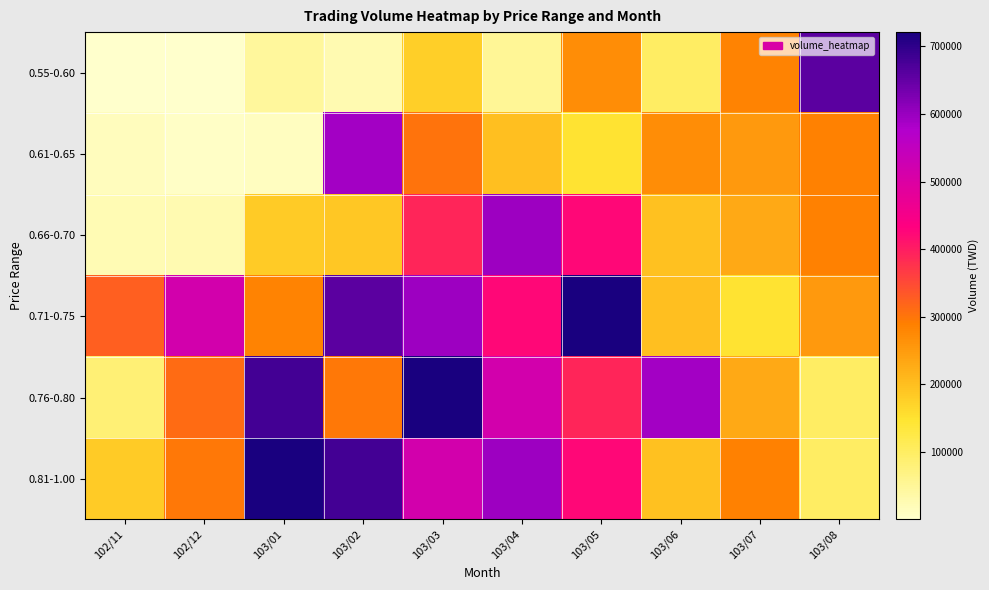

Reading left to right, extract all data points from this chart.

0.55-0.60: 102/11=600	102/12=550	103/01=48240	103/02=26560	103/03=177620	103/04=53600	103/05=270000	103/06=100800	103/07=284750	103/08=658390
0.61-0.65: 102/11=15500	102/12=8100	103/01=12900	103/02=589370	103/03=301710	103/04=197750	103/05=148610	103/06=269590	103/07=251070	103/08=285630
0.66-0.70: 102/11=24150	102/12=28000	103/01=181350	103/02=186900	103/03=390980	103/04=594830	103/05=425240	103/06=195280	103/07=231250	103/08=285630
0.71-0.75: 102/11=325750	102/12=516370	103/01=284750	103/02=658390	103/03=594830	103/04=425240	103/05=721000	103/06=197750	103/07=148610	103/08=251070
0.76-0.80: 102/11=84260	102/12=312590	103/01=679840	103/02=297970	103/03=720990	103/04=516370	103/05=390980	103/06=589370	103/07=231250	103/08=100800
0.81-1.00: 102/11=182850	102/12=297970	103/01=720990	103/02=679840	103/03=516370	103/04=594830	103/05=425240	103/06=195280	103/07=285630	103/08=100800